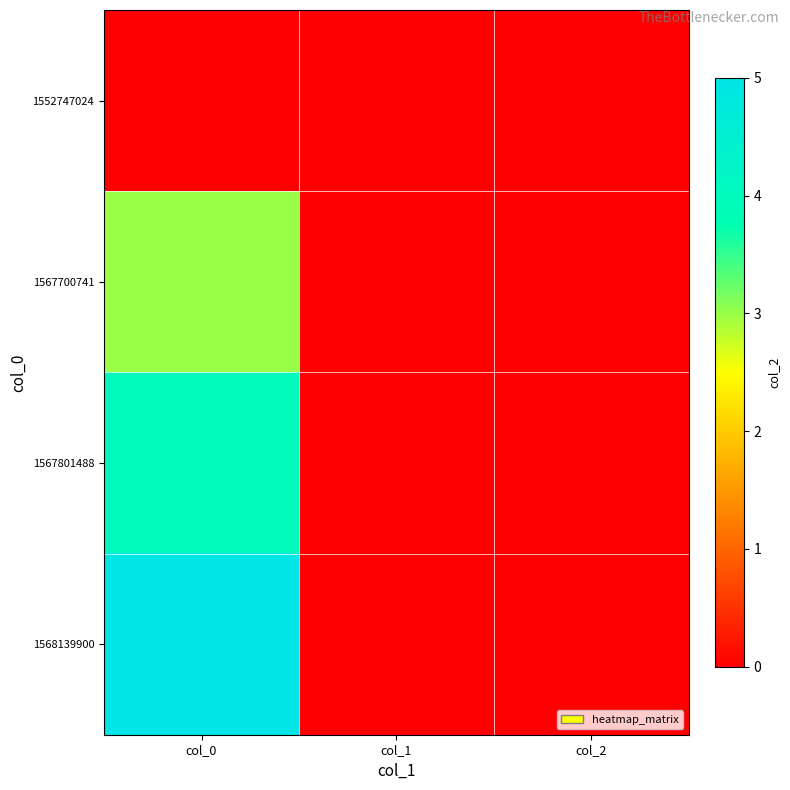

List the series in order of their overall mean, highest first.

1568139900, 1567801488, 1567700741, 1552747024